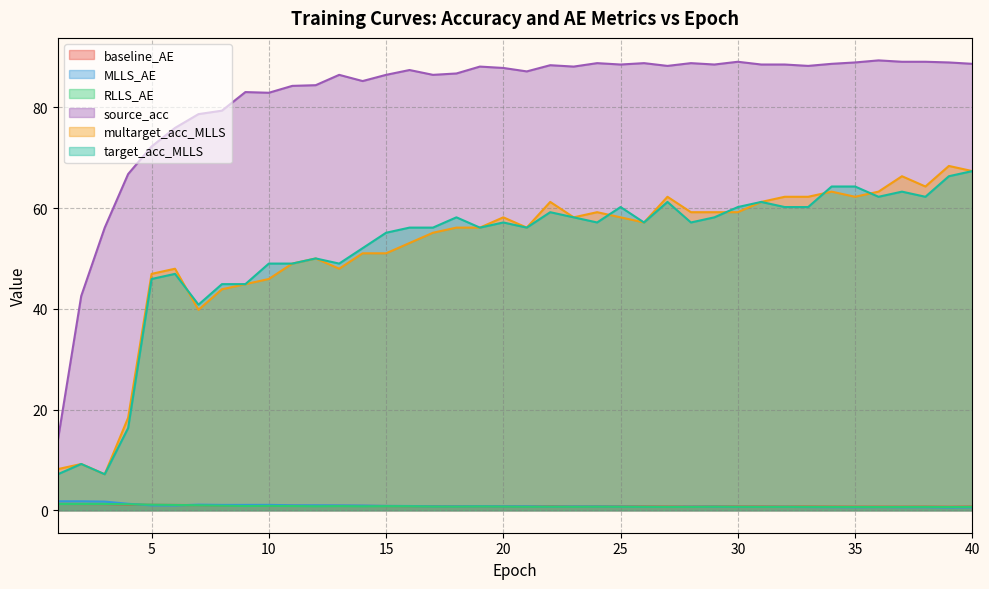

At which label does MLLS_AE reach its minimum?

39